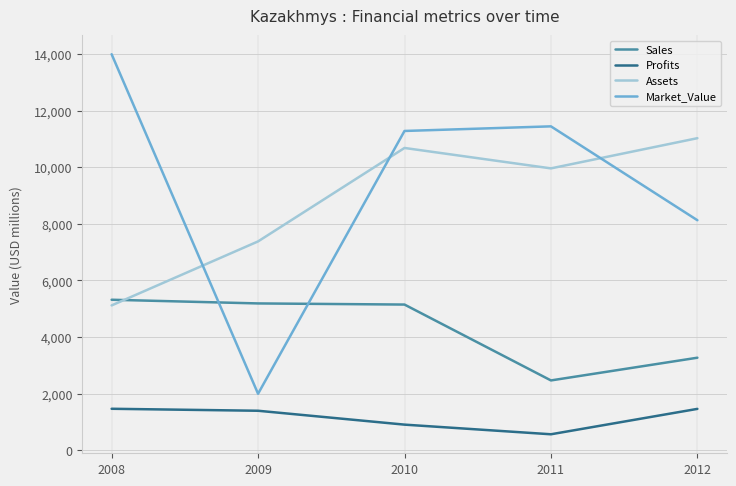

Which series has the largest range (max minus min)?

Market_Value